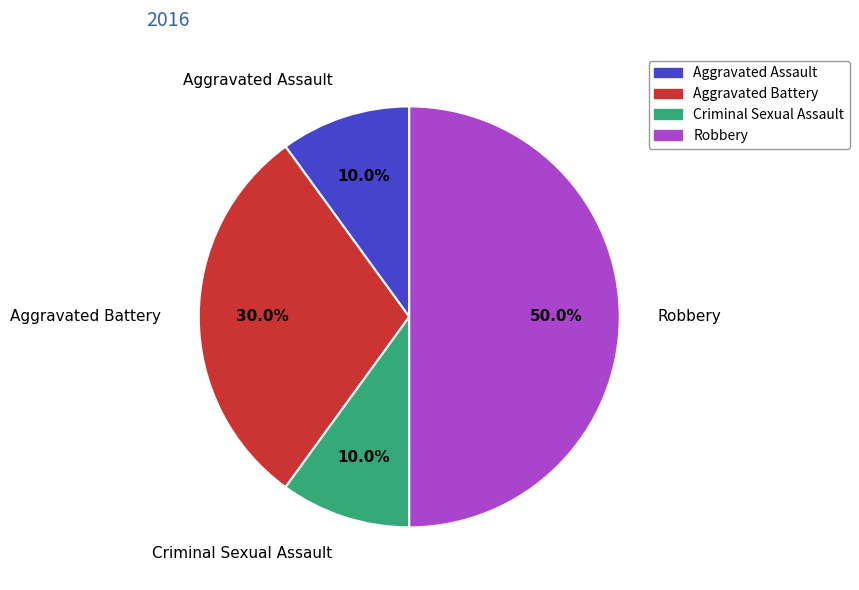

What percentage is the Aggravated Assault slice, to the nearest percent?

10%